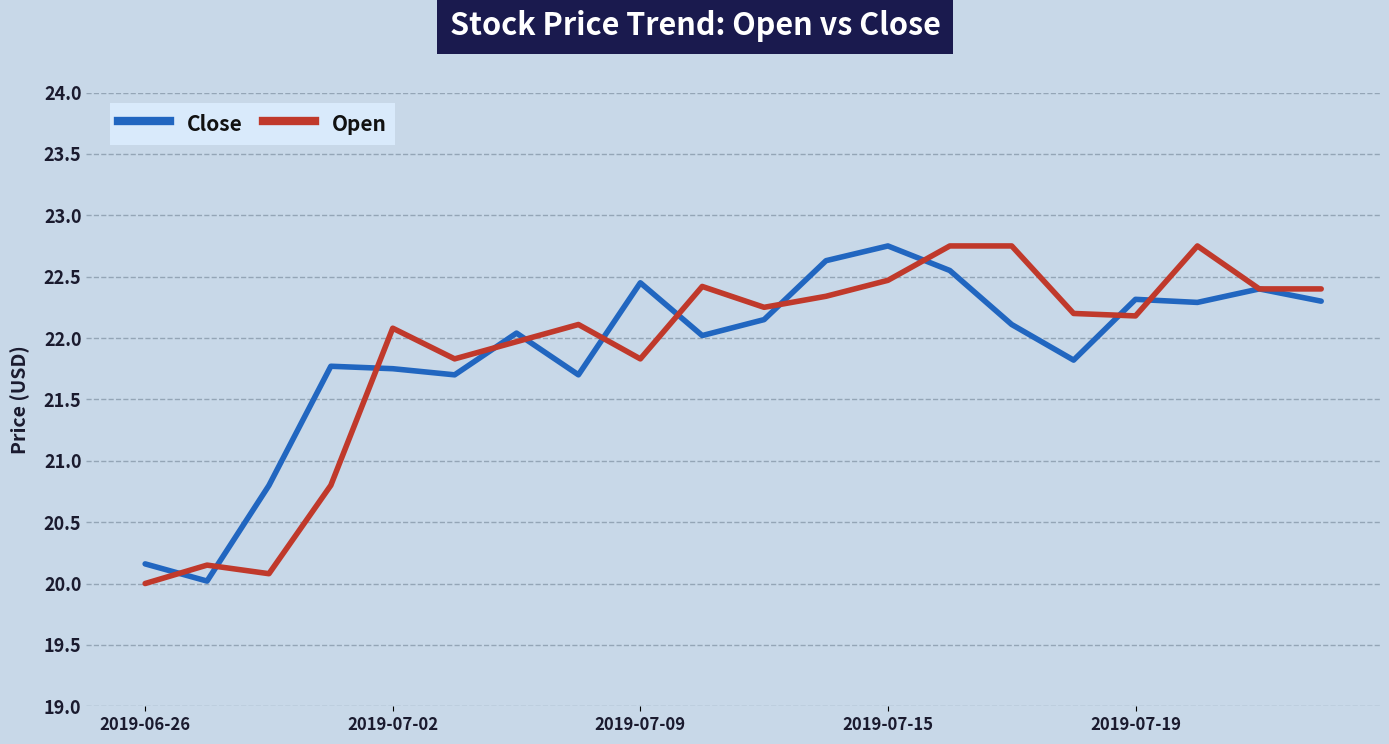

What is the minimum value shown in the chart?

20.0